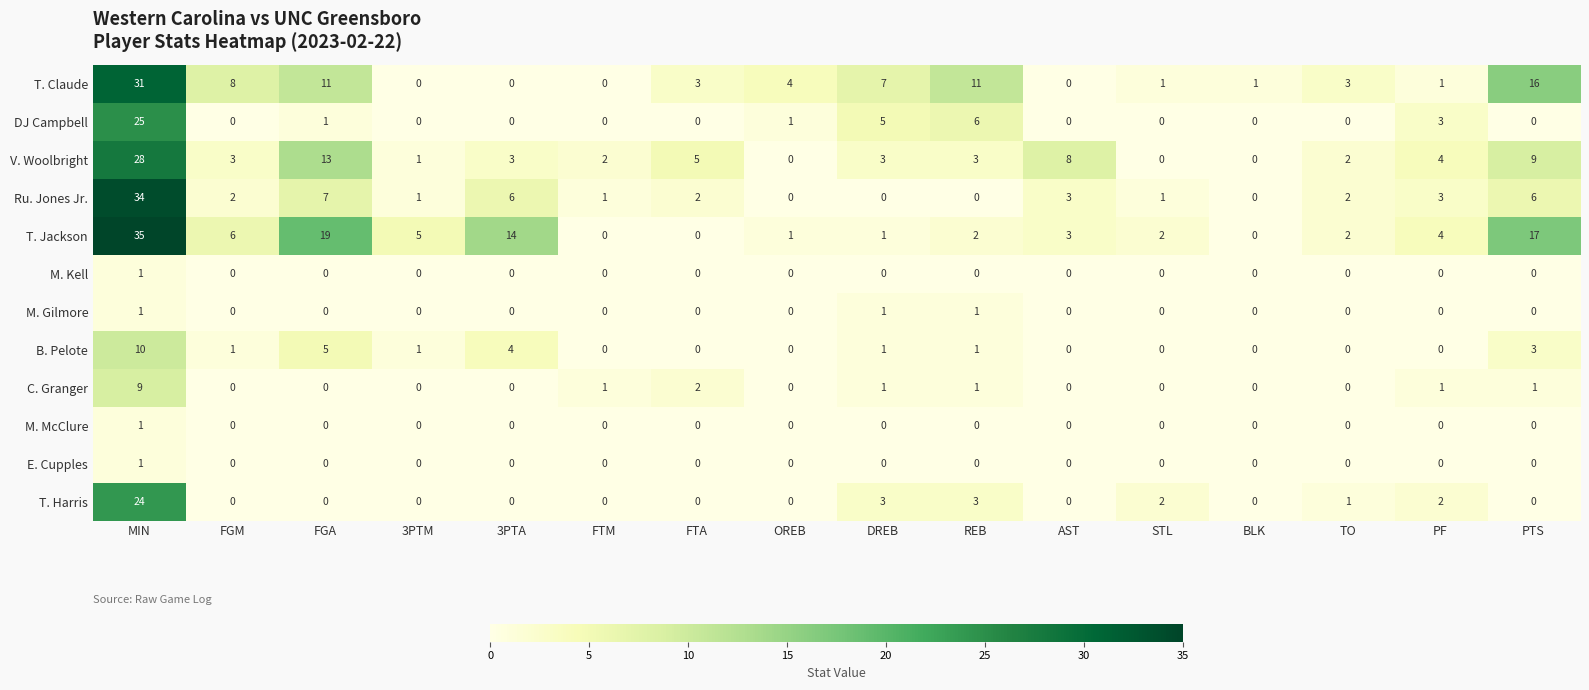

At which category is the sum across all series the highest?

MIN